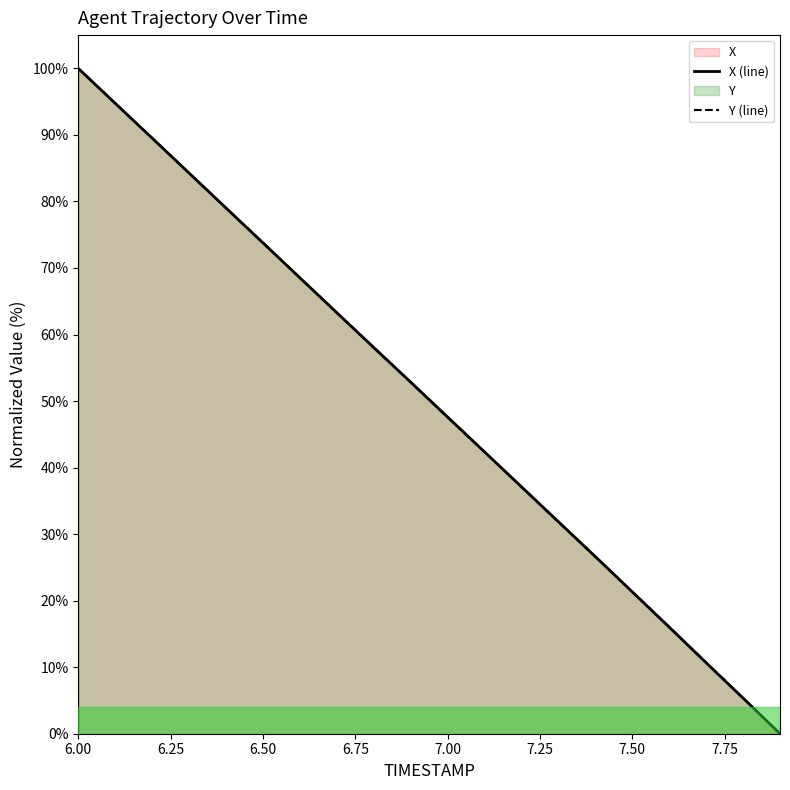

Does the chart display data point markers on the line(s)?

No